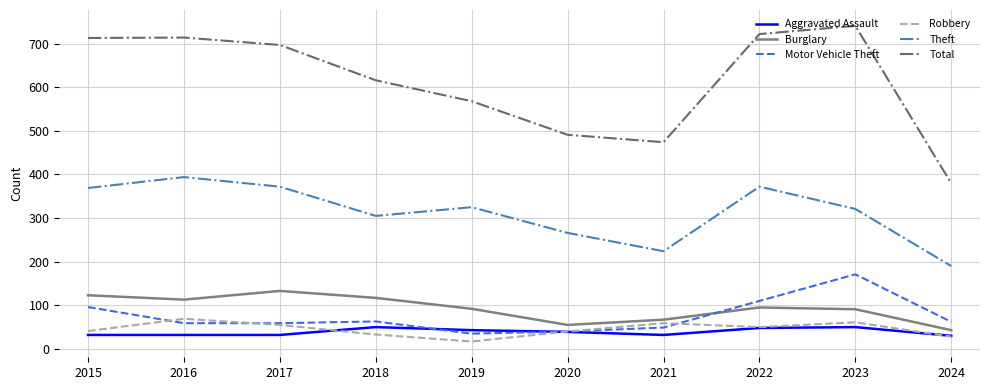

What is the total value across all series at 2016?

1381